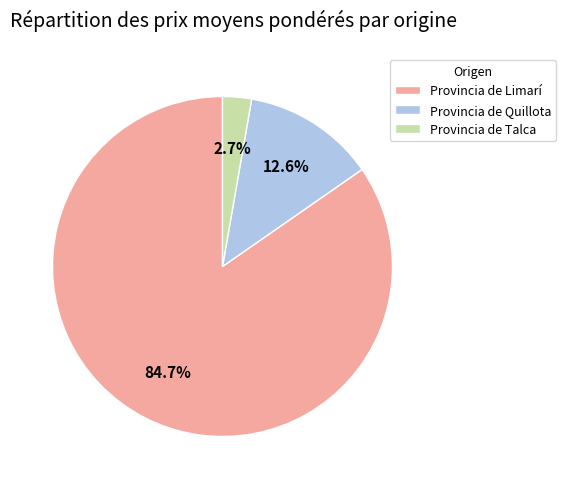

How many slices are in this pie chart?

3